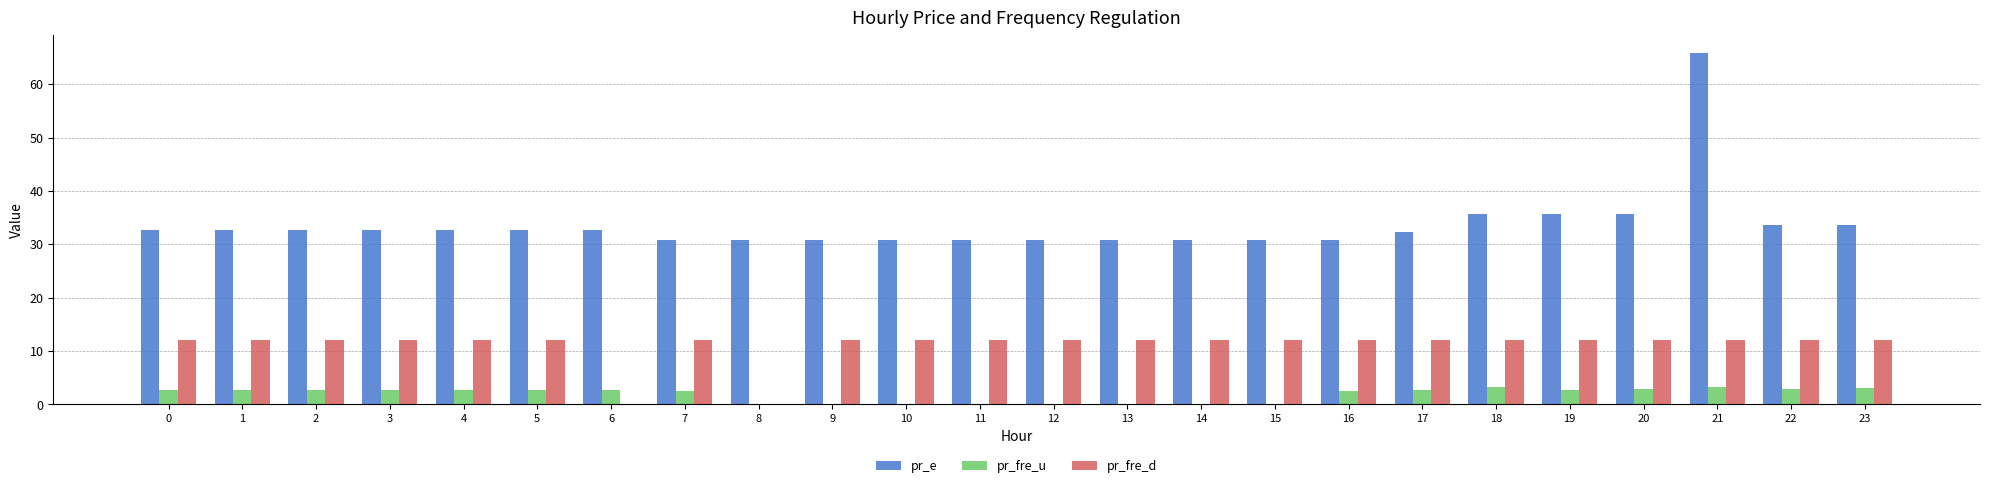

Is the value of pr_e at 18 greater than the value of pr_fre_u at 11?

Yes